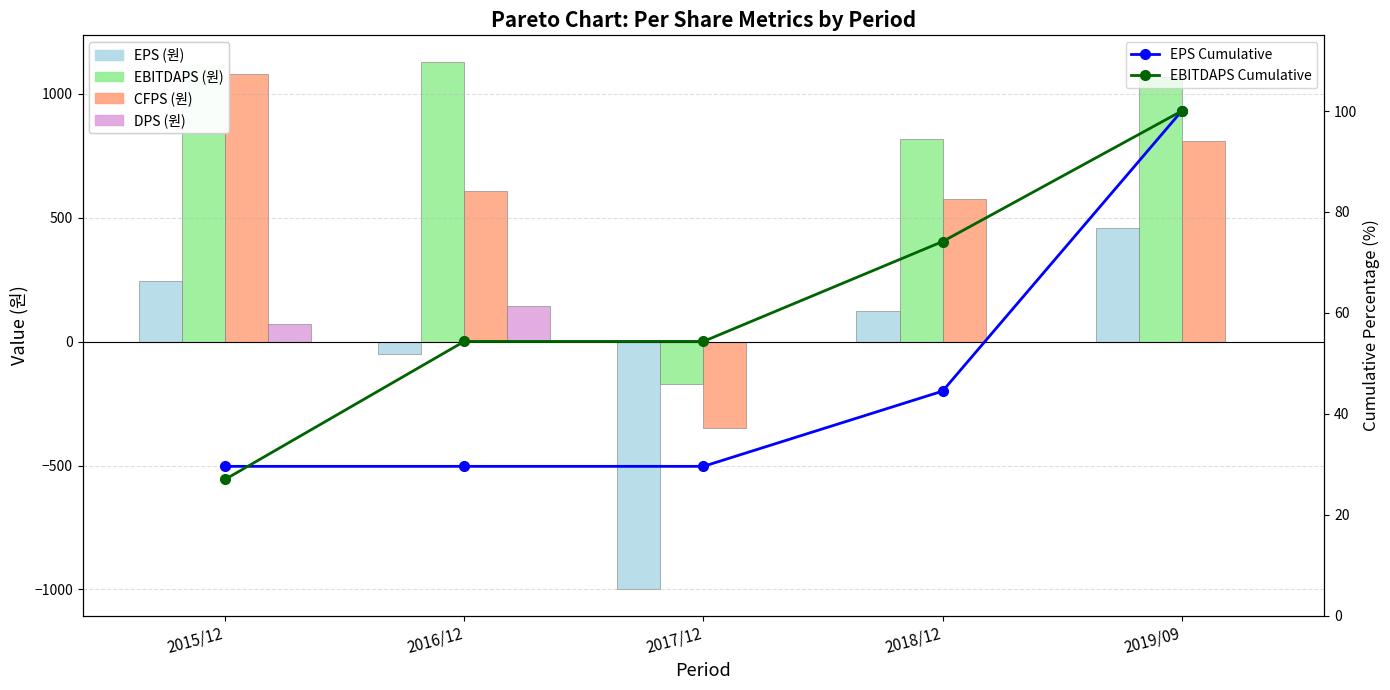

Reading left to right, list all the values displayed in this chart.

EPS (원): 2015/12=244.0	2016/12=-52.0	2017/12=-999.0	2018/12=123.0	2019/09=458.0
EBITDAPS (원): 2015/12=1114.0	2016/12=1129.0	2017/12=-170.0	2018/12=817.0	2019/09=1068.0
CFPS (원): 2015/12=1078.0	2016/12=606.0	2017/12=-349.0	2018/12=575.0	2019/09=809.0
DPS (원): 2015/12=70.0	2016/12=143.0	2017/12=0.0	2018/12=0.0	2019/09=0.0
EPS Cumulative: 2015/12=29.6	2016/12=29.6	2017/12=29.6	2018/12=44.5	2019/09=100.0
EBITDAPS Cumulative: 2015/12=27.0	2016/12=54.3	2017/12=54.3	2018/12=74.1	2019/09=100.0